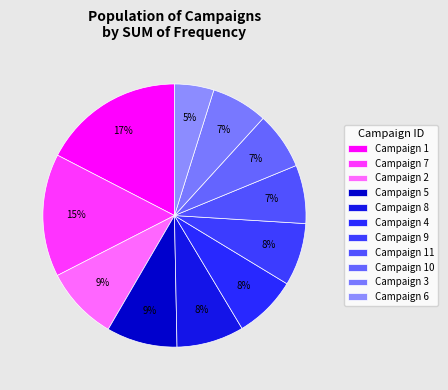

How many segments does this pie chart have?

11